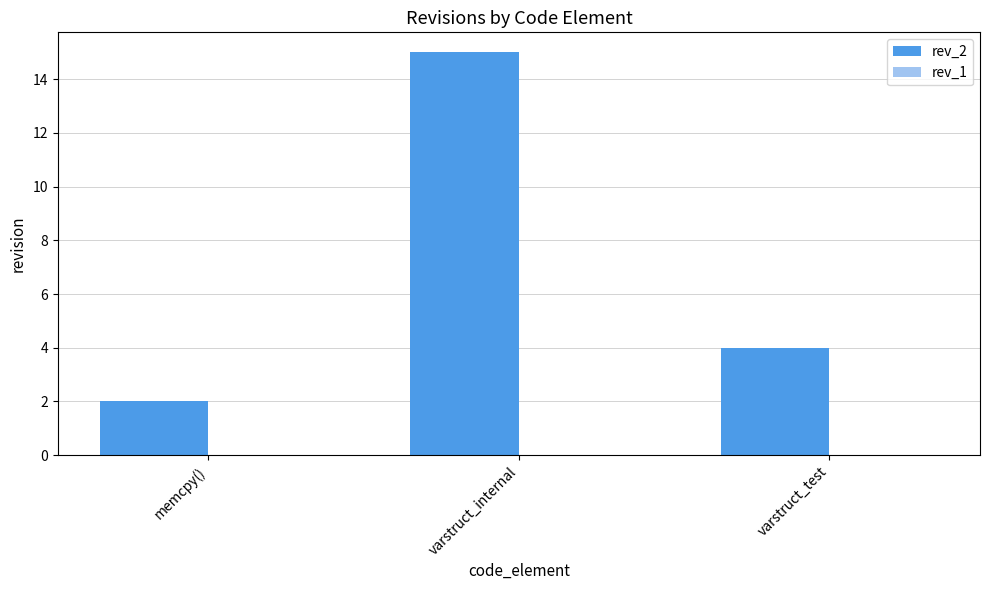

What is the change in value from memcpy() to varstruct_internal?

+13